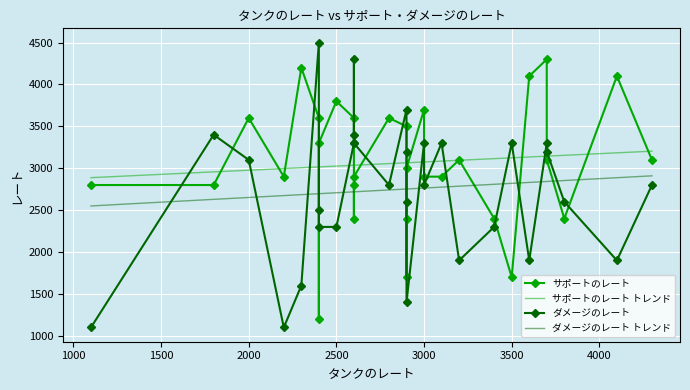

What is the maximum value shown in the chart?

4500